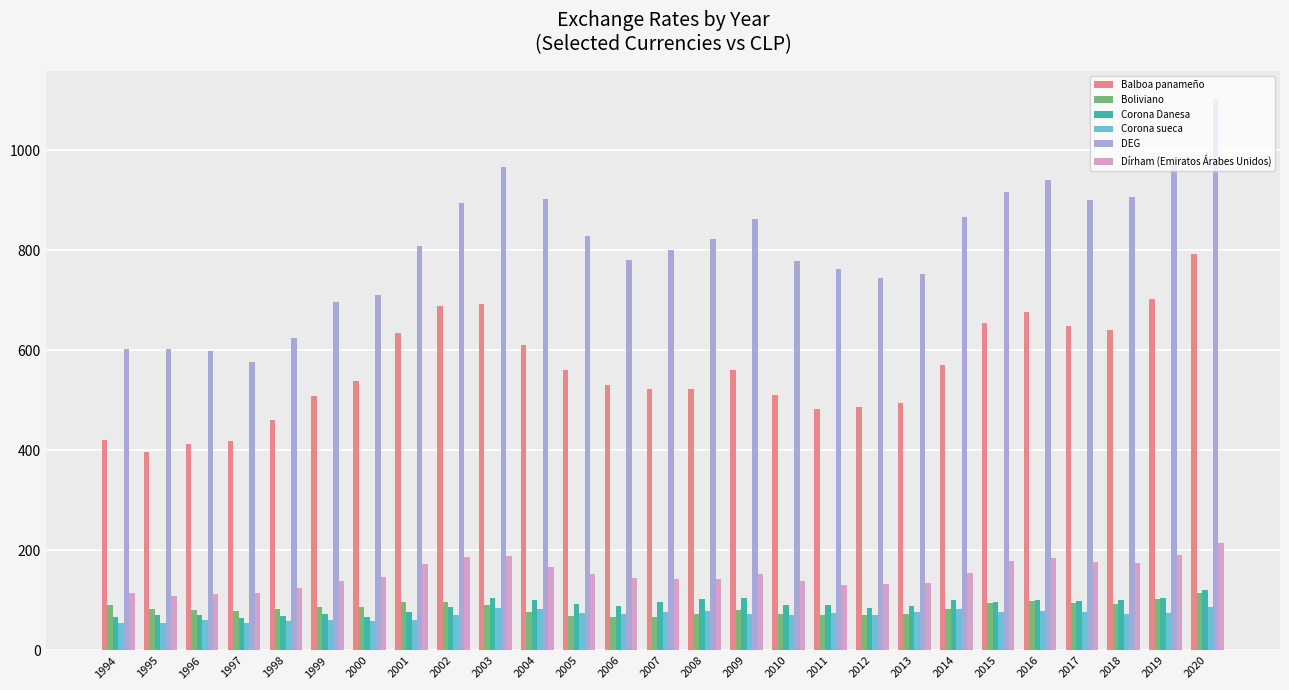

What is the minimum value for DEG?

577.1